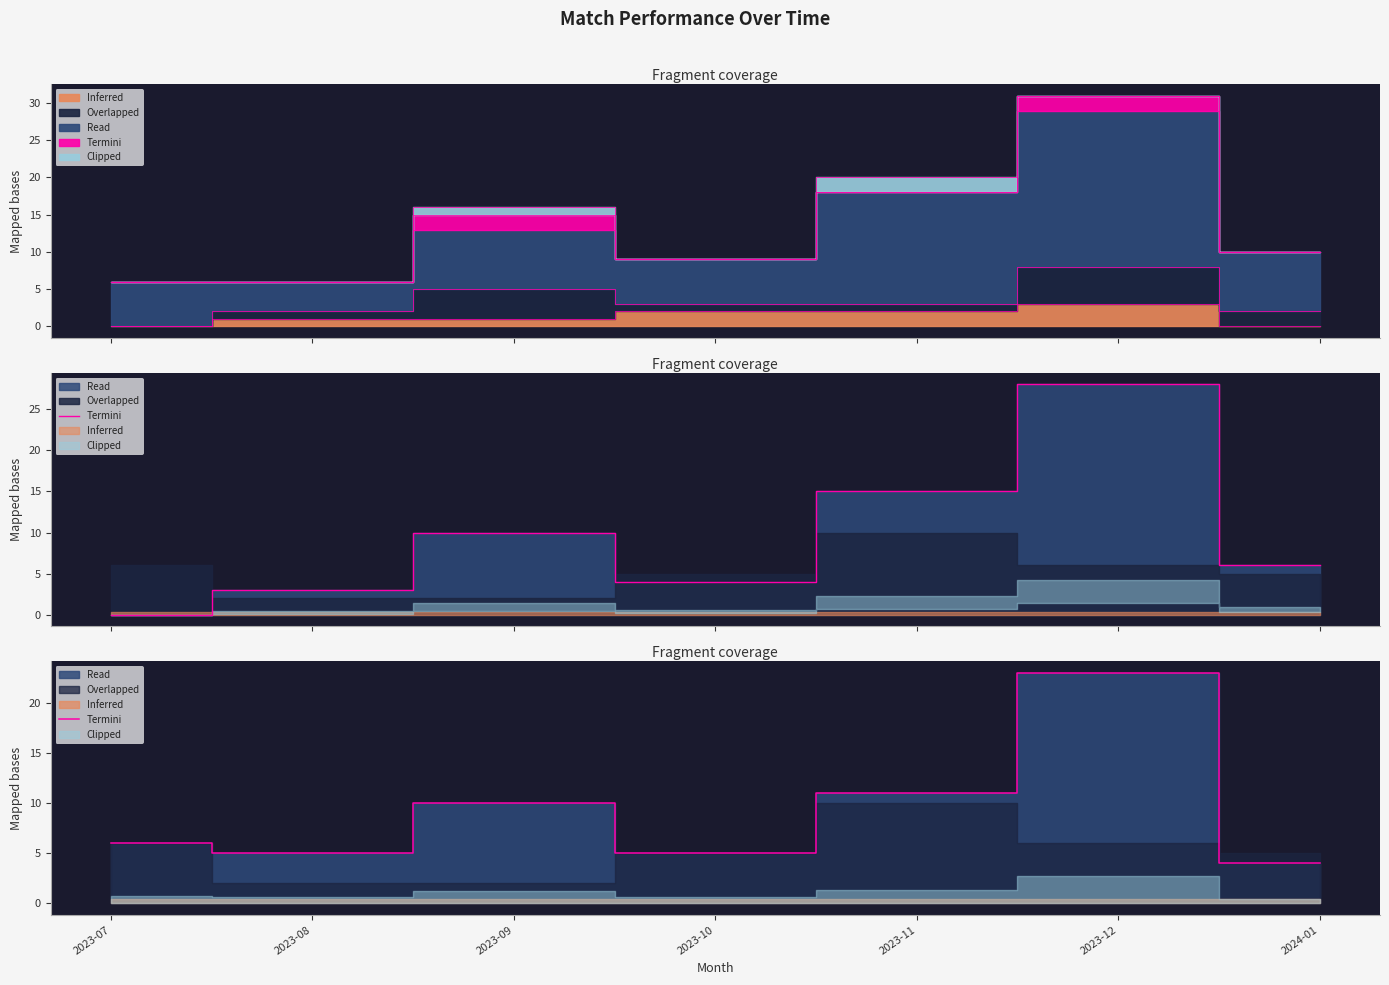

At which category does the chart reach its minimum across all series?

2024-01